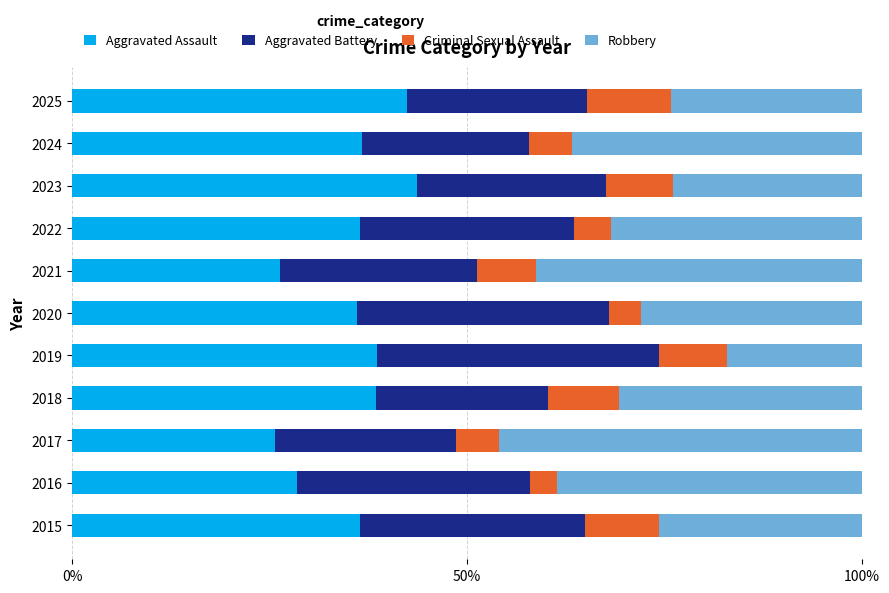

The value of Aggravated Assault at 2019 is 68.4. True or false?

False